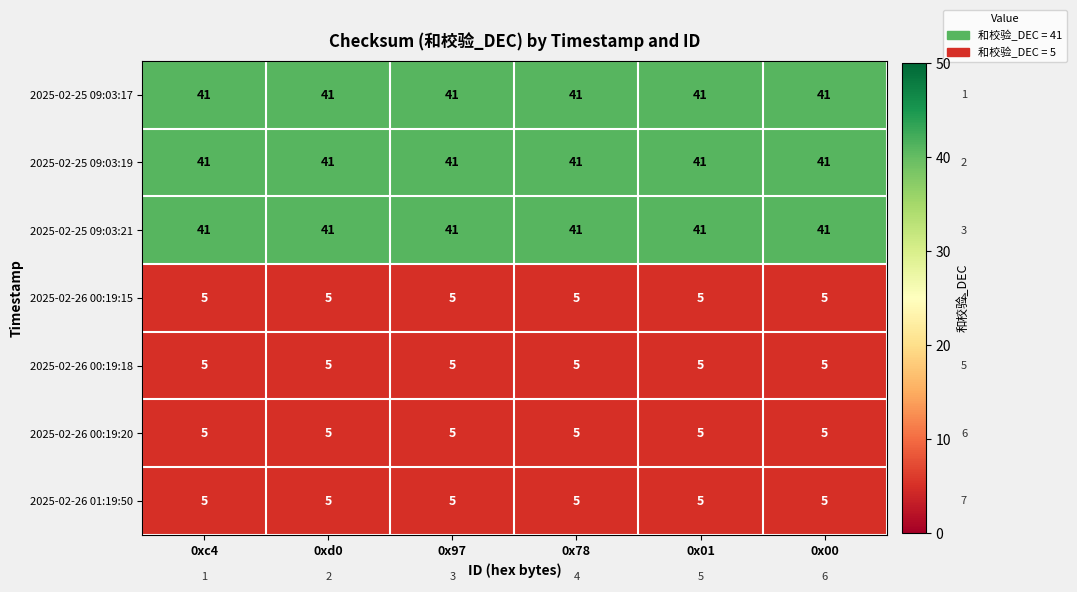

What is the spread (max minus min) of values at 0xc4?

36